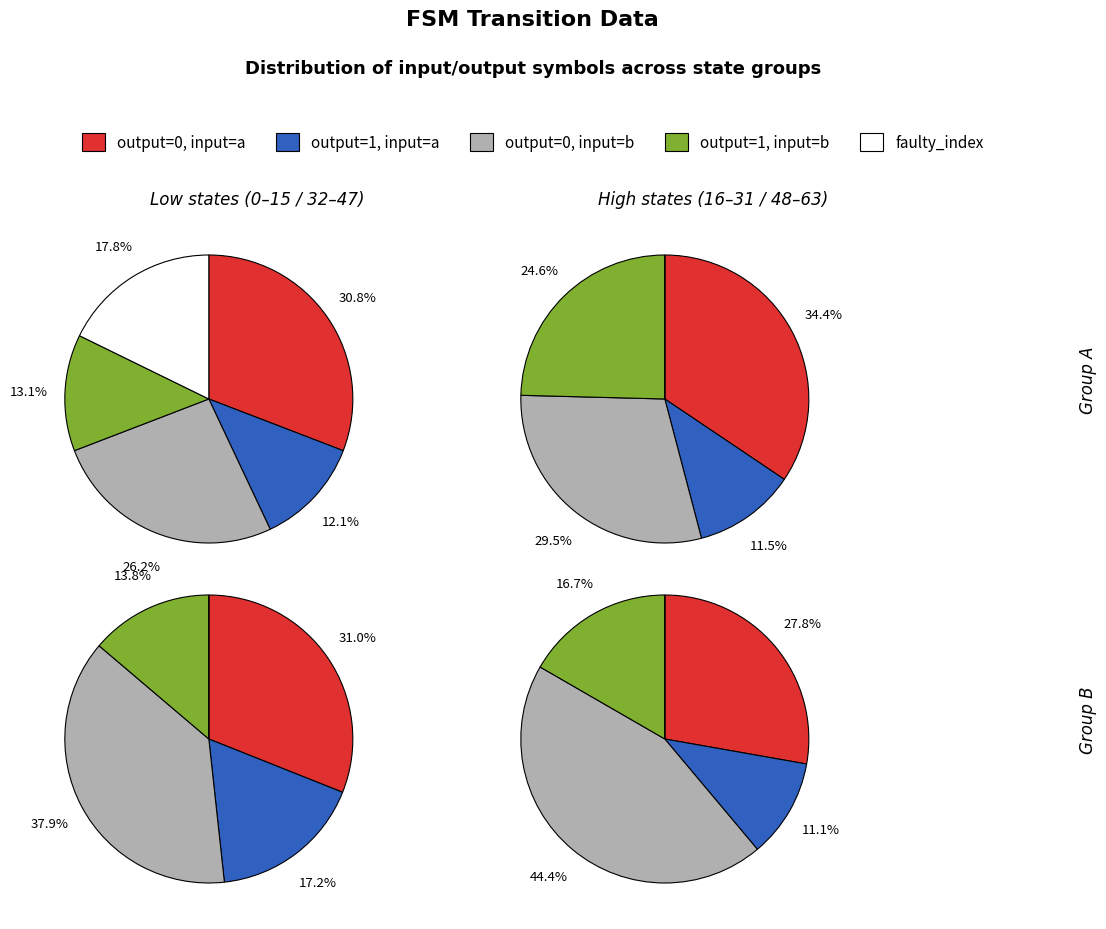

The source_state=48-63 slice represents 14% of the pie. True or false?

False